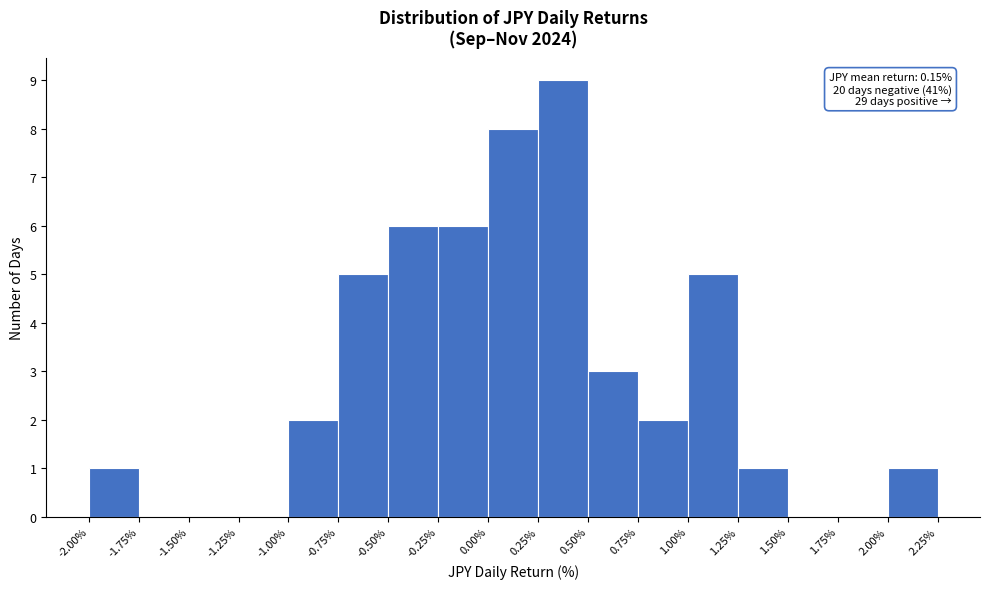

Which range on the x-axis has the tallest bar?

0.25% to 0.50%